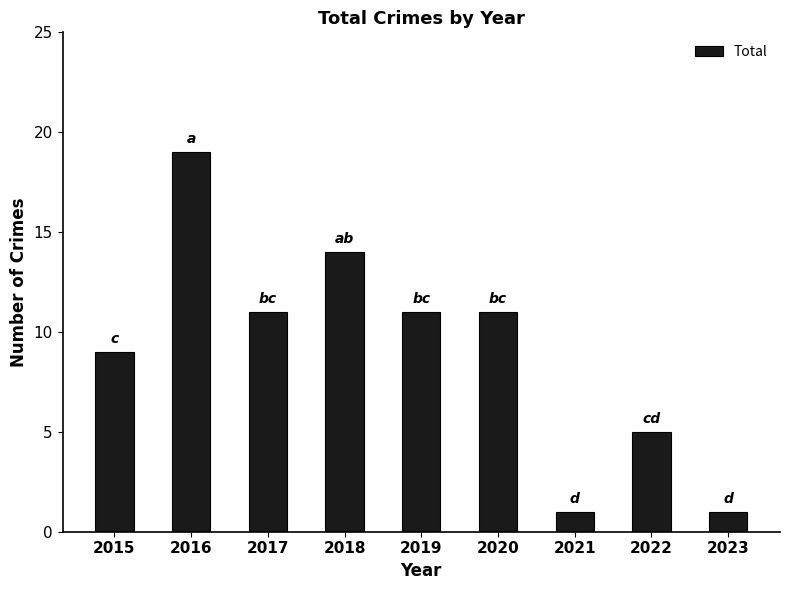

What value does the data have at 2018?

14